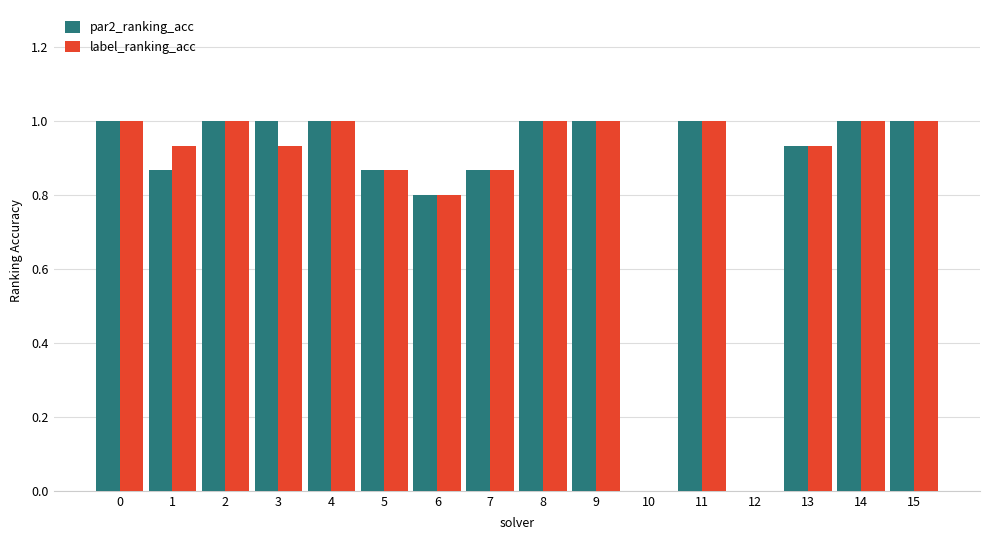

What is the sum of all label_ranking_acc values?

13.3